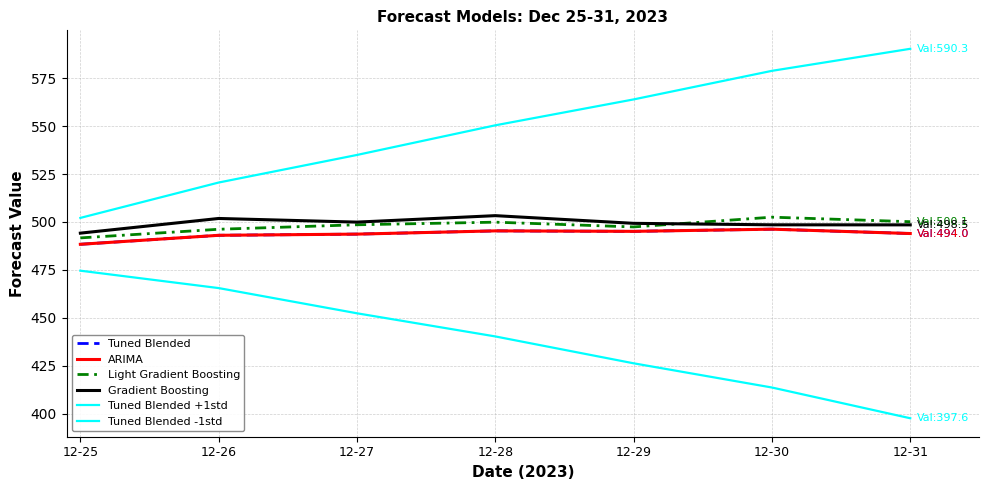

What is the sum of all ARIMA values?

3455.7